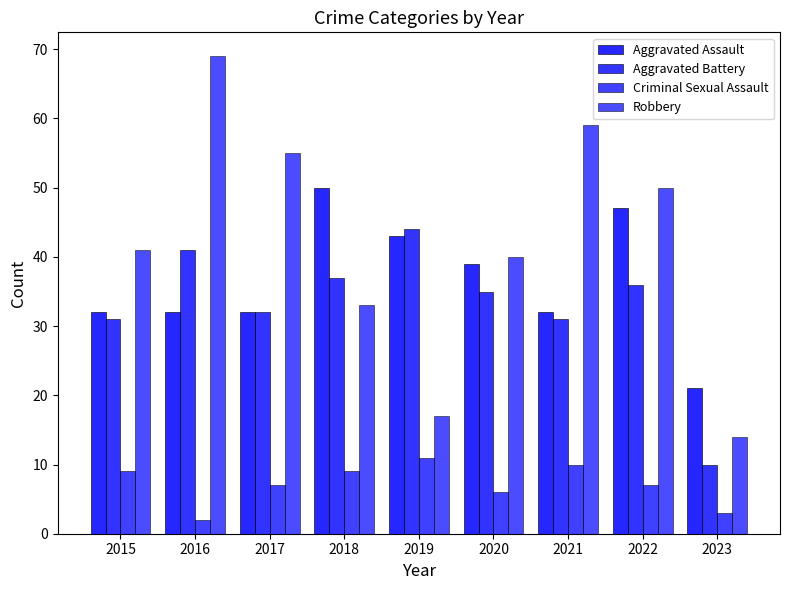

Reading left to right, extract all data points from this chart.

Aggravated Assault: 2015=32	2016=32	2017=32	2018=50	2019=43	2020=39	2021=32	2022=47	2023=21
Aggravated Battery: 2015=31	2016=41	2017=32	2018=37	2019=44	2020=35	2021=31	2022=36	2023=10
Criminal Sexual Assault: 2015=9	2016=2	2017=7	2018=9	2019=11	2020=6	2021=10	2022=7	2023=3
Robbery: 2015=41	2016=69	2017=55	2018=33	2019=17	2020=40	2021=59	2022=50	2023=14